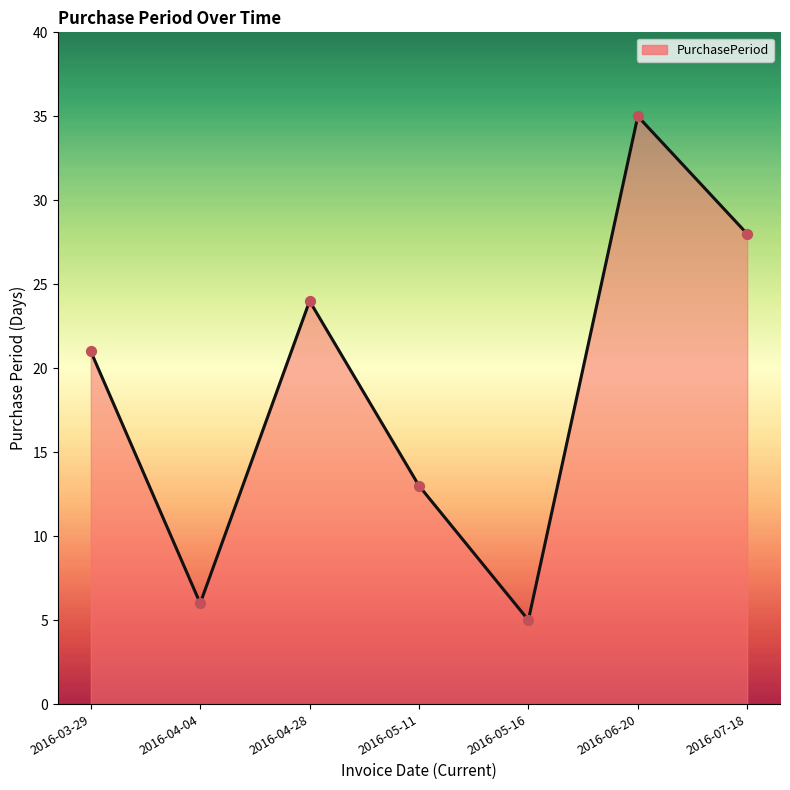

What is the change in value from 2016-05-16 to 2016-07-18?

+23